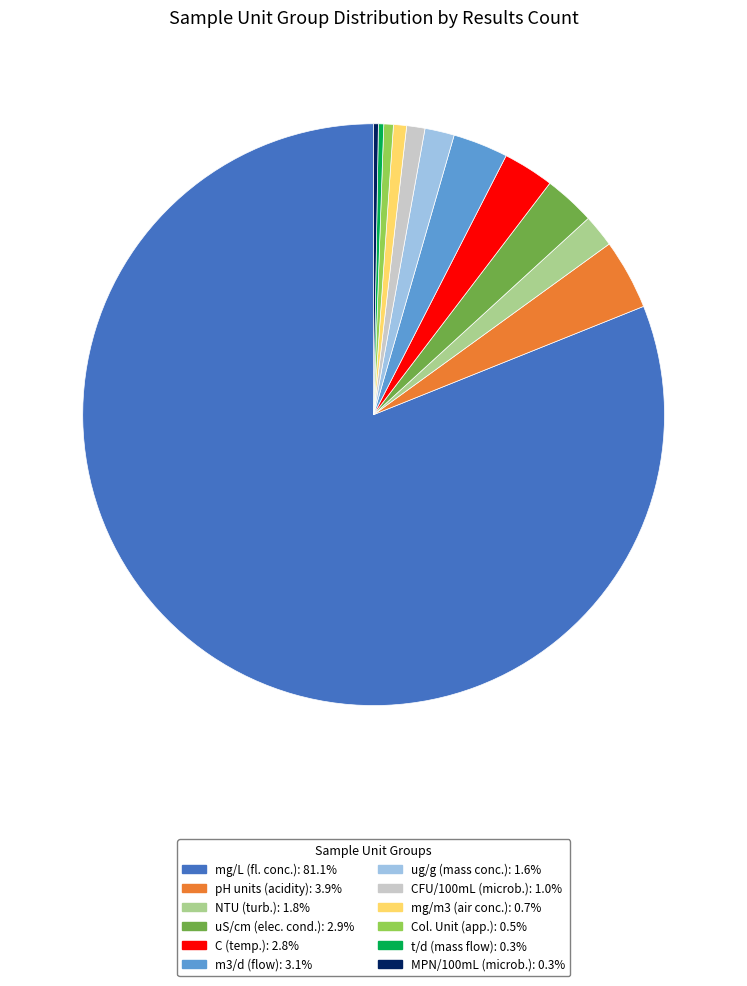

Does mg/L (fl. conc.) account for over 50% of the chart?

Yes